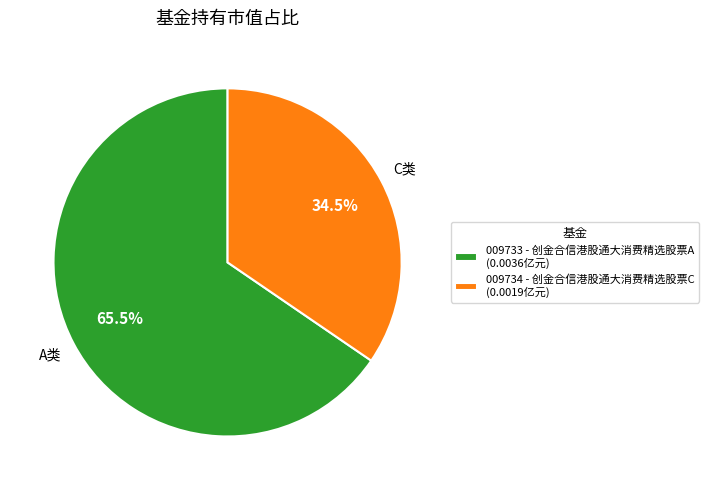

Does any single category account for the majority?

Yes